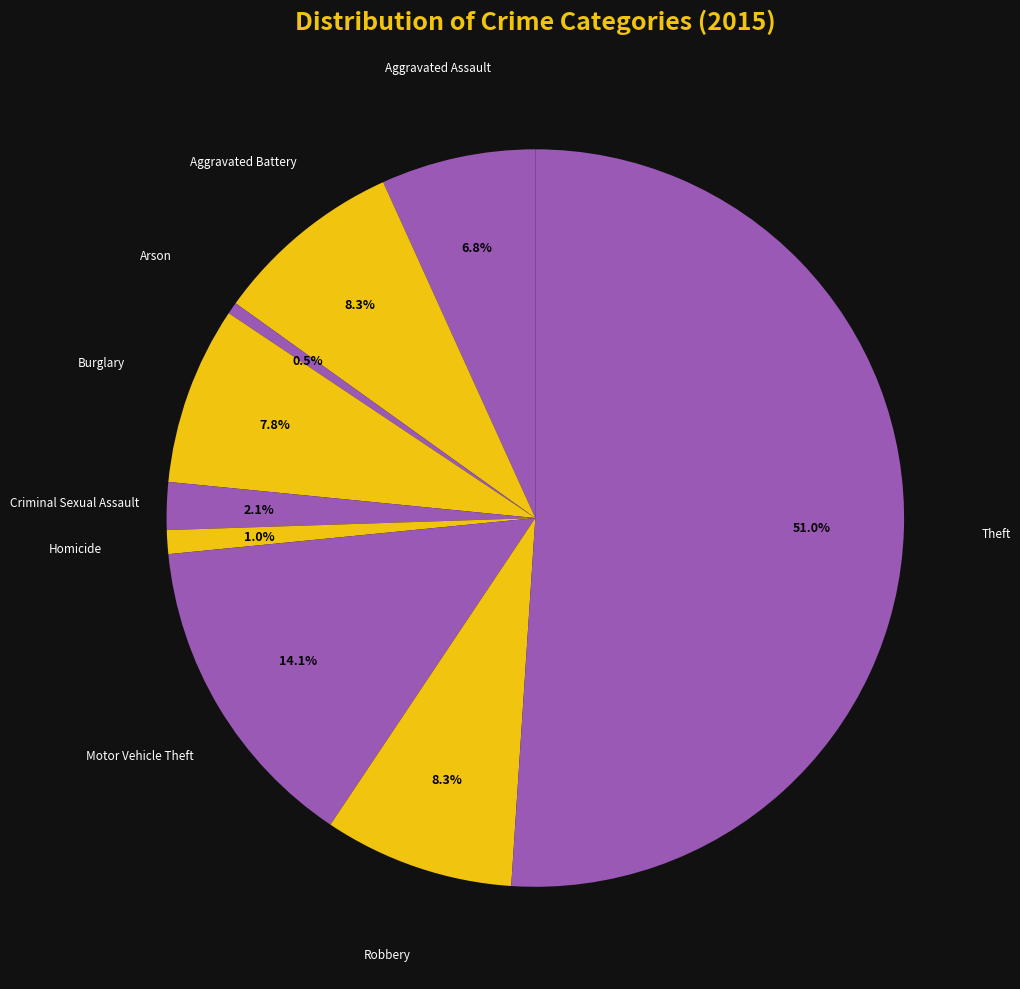

Count the number of slices in the pie.

9